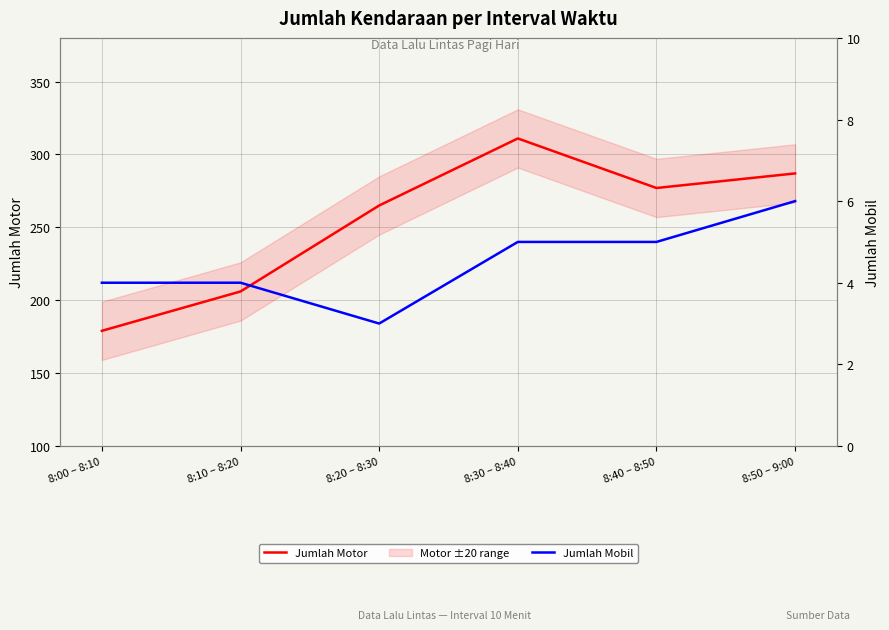

How many lines are shown in the chart?

2